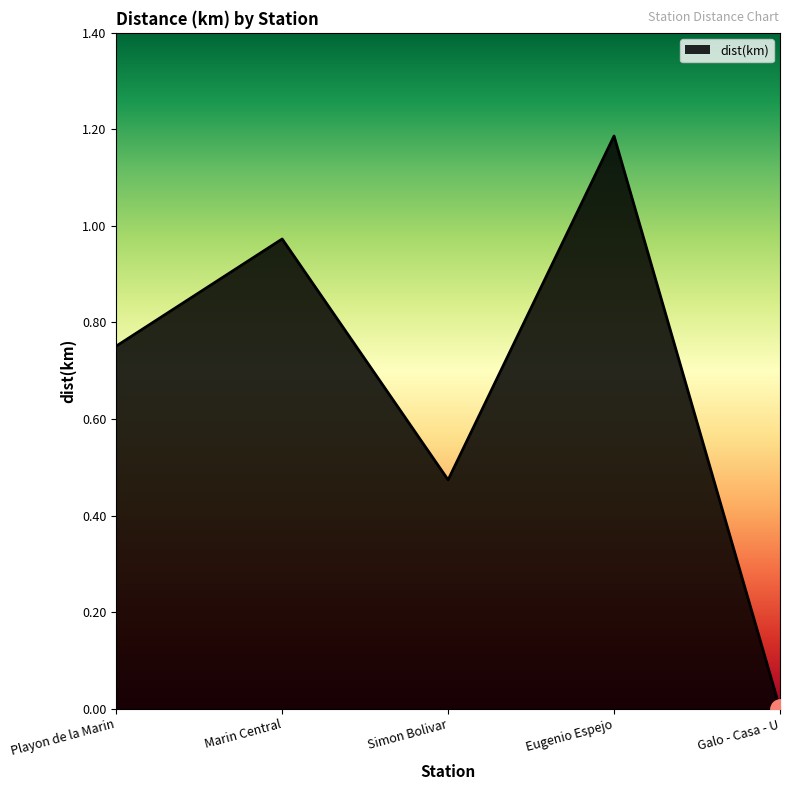

How many lines are shown in the chart?

1